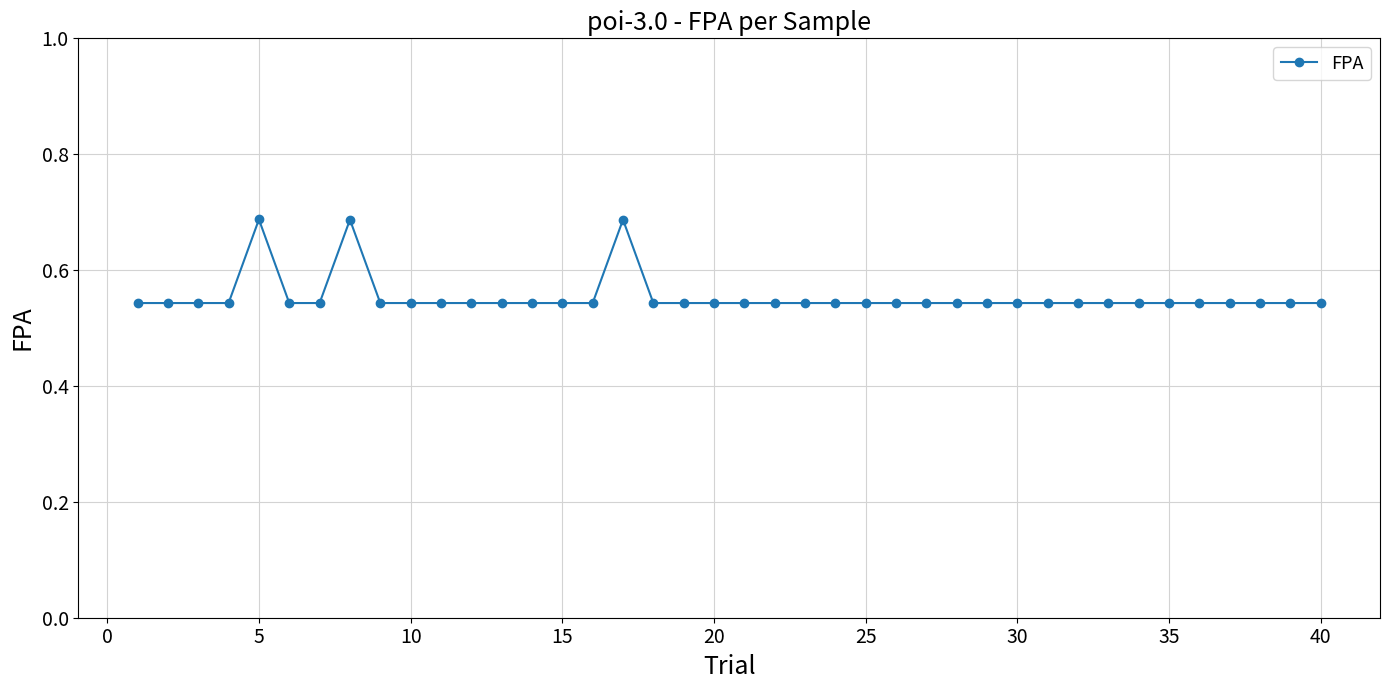

What is the average value?

0.6